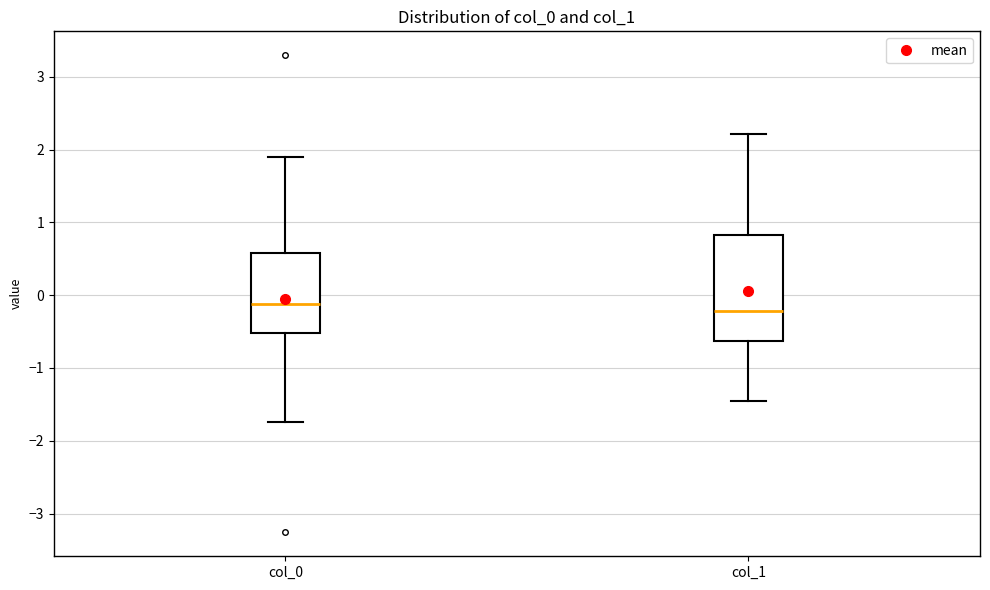

Reading left to right, transcribe this box plot: for each box, give where its median line is, the range the box spans, and where its two whiskers end, as read against the y-axis. The values are not printed on the chart, so give them approximately, as read against the axis.

col_0: median -0.1, box -0.5 to 0.6, whiskers -1.7 to 1.9
col_1: median -0.2, box -0.6 to 0.8, whiskers -1.4 to 2.2